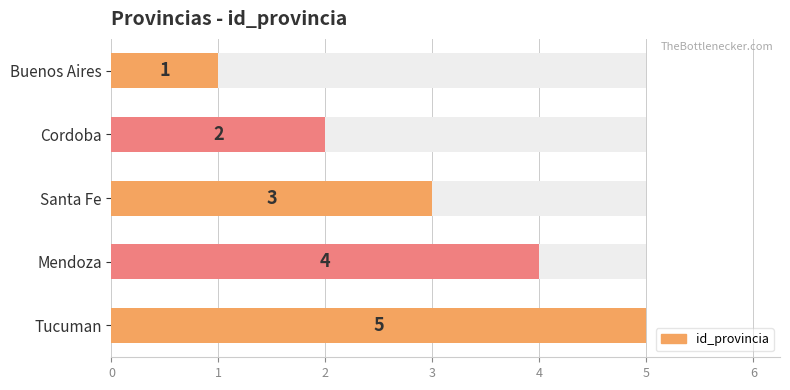

Reading left to right, what are all the values shown in this chart?

1	2	3	4	5